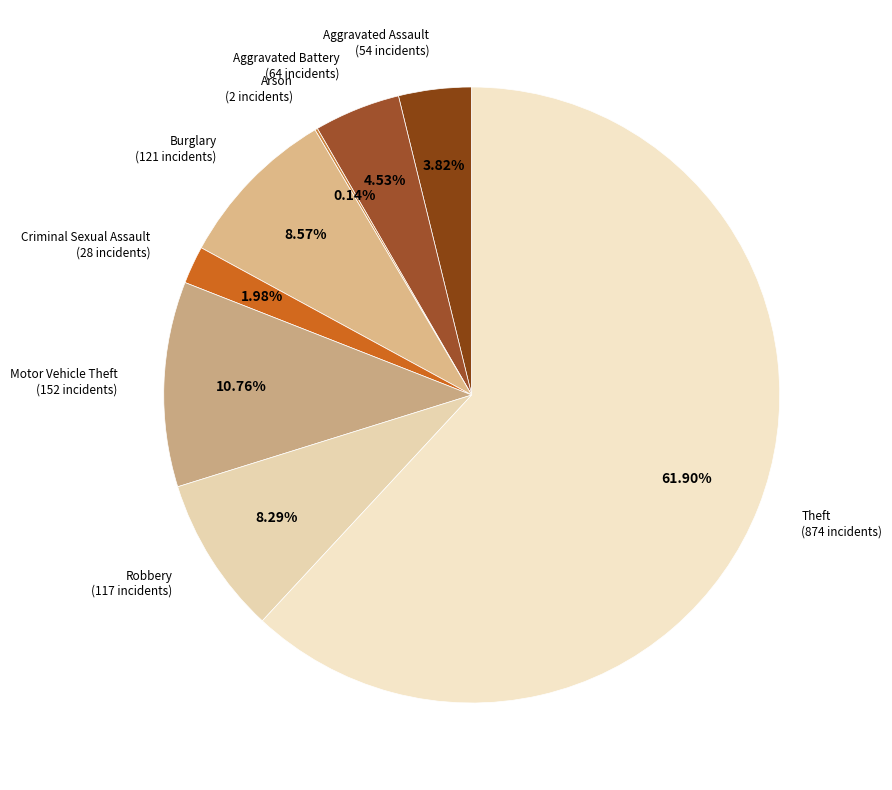

Does any single category account for the majority?

Yes